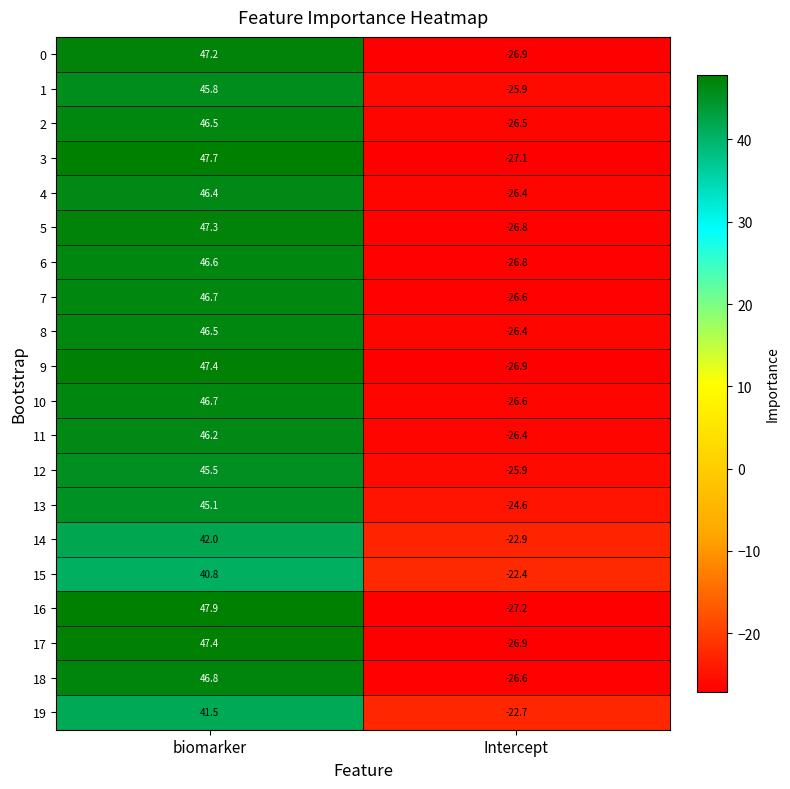

At which category is the sum across all series the highest?

biomarker